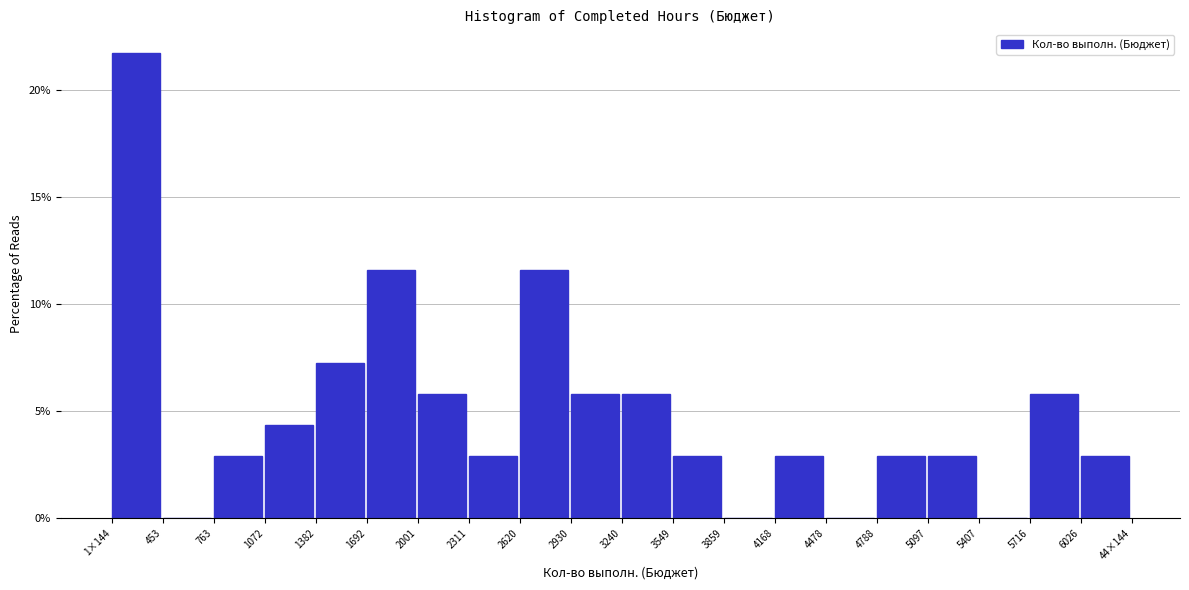

Reading left to right, list all the values displayed in this chart.

1×144=21.7	453=0.0	763=2.9	1072=4.3	1382=7.2	1692=11.6	2001=5.8	2311=2.9	2620=11.6	2930=5.8	3240=5.8	3549=2.9	3859=0.0	4168=2.9	4478=0.0	4788=2.9	5097=2.9	5407=0.0	5716=5.8	6026=2.9